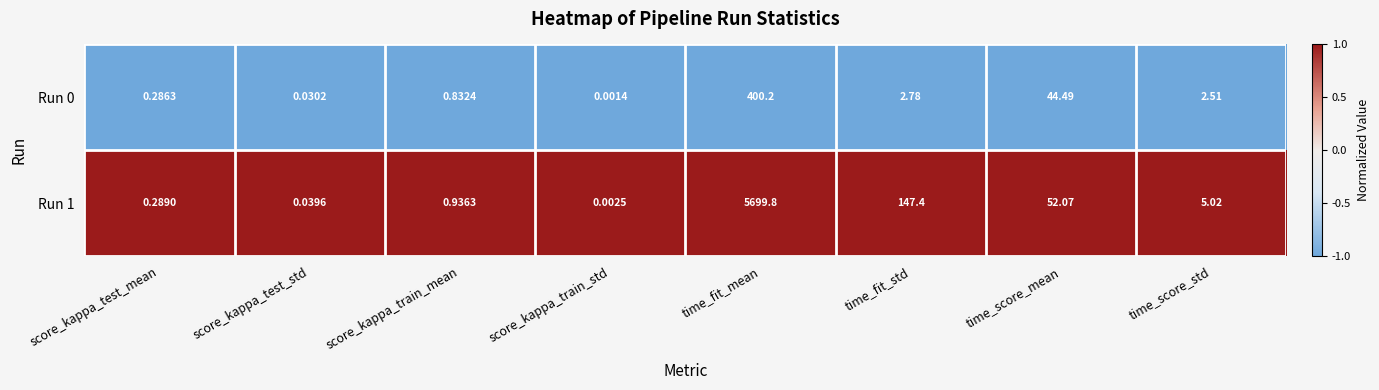

At which category is the sum across all series the highest?

time_fit_mean